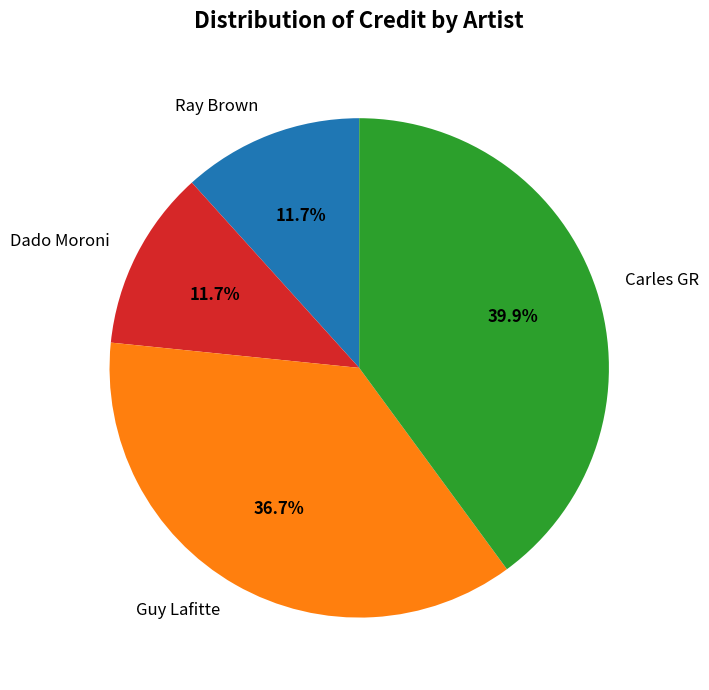

Is there a majority slice in this chart?

No